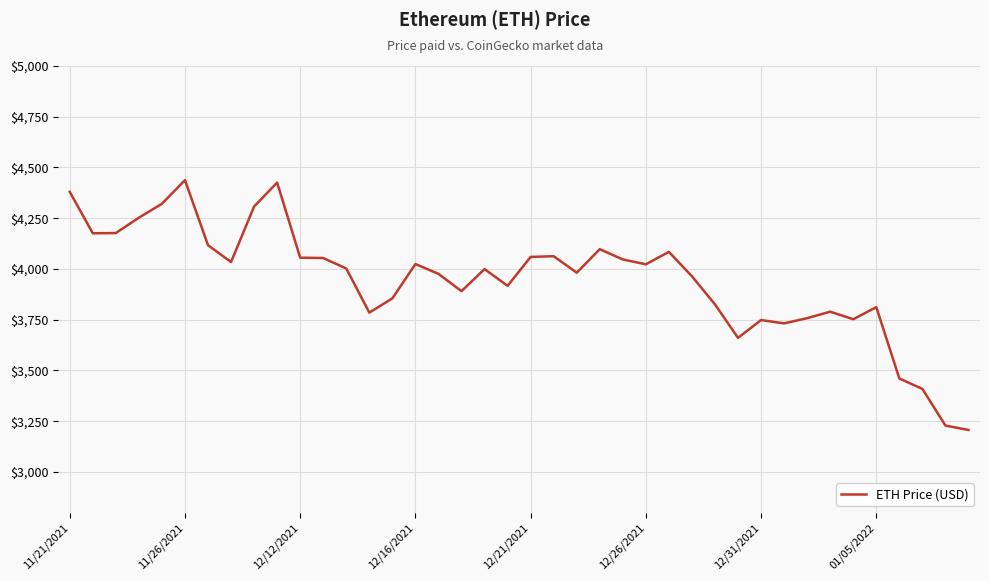

What is the greatest value displayed?

4437.7